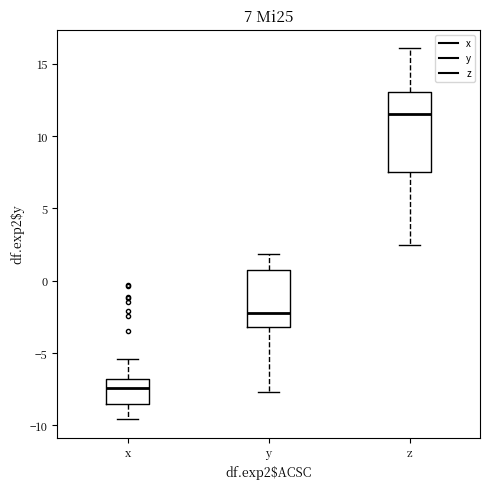

Which box is the tallest, from its lower edge to its upper edge?

z